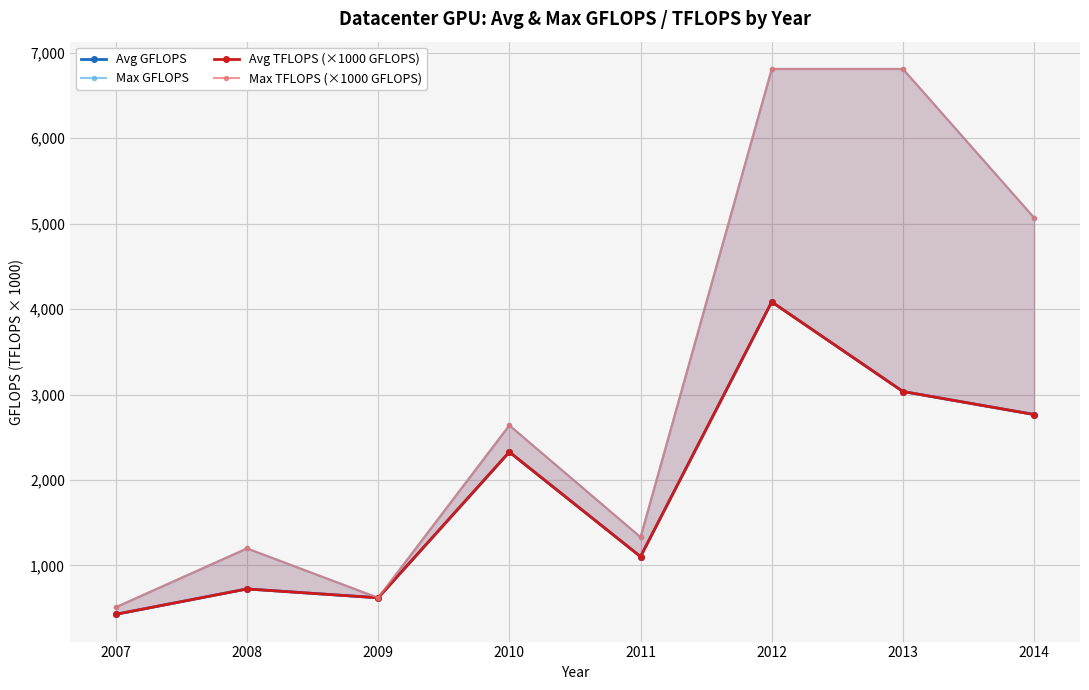

What is the difference between the maximum and second lowest values in the Max GFLOPS series?

6187.9